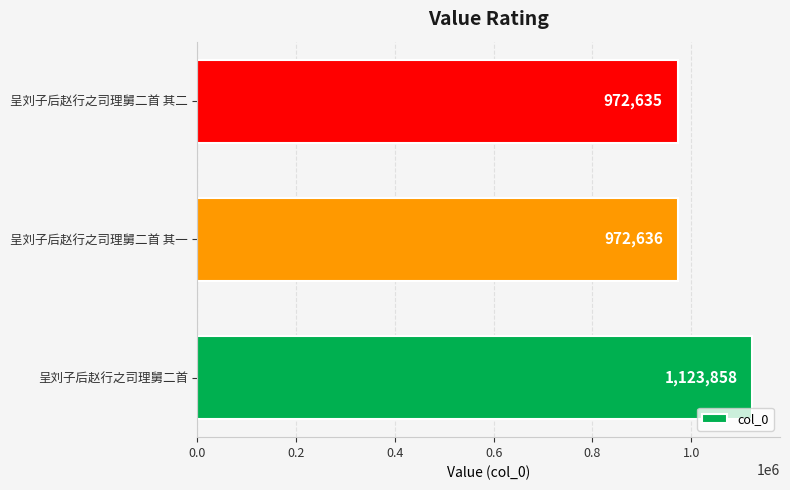

What is the maximum value shown in the chart?

1123858